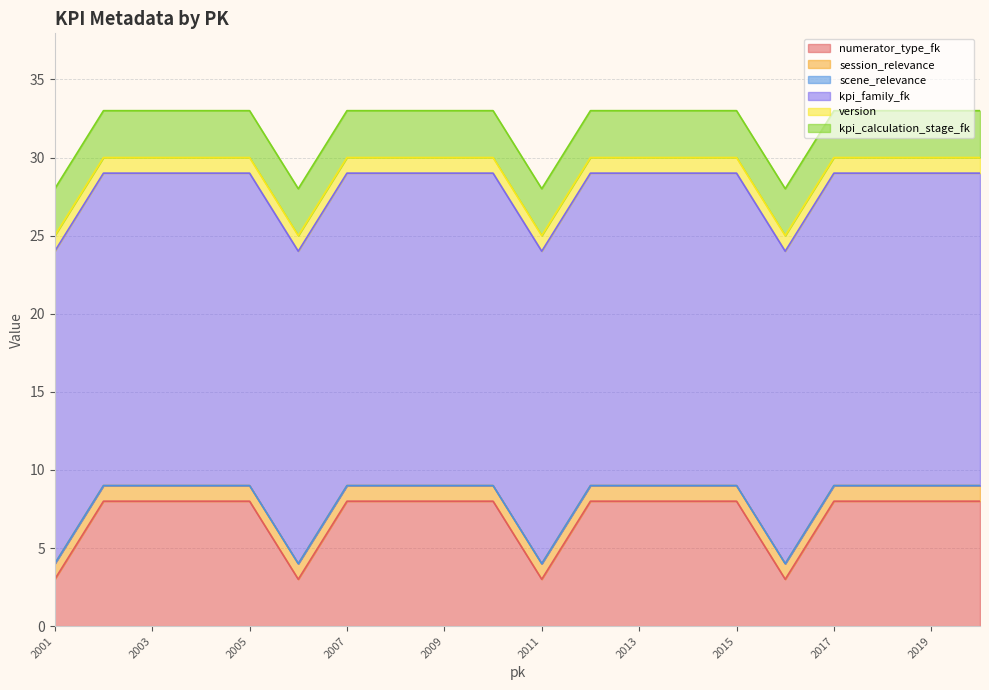

At 2016, list the series in order from largest to smallest.

kpi_family_fk, numerator_type_fk, kpi_calculation_stage_fk, session_relevance, version, scene_relevance